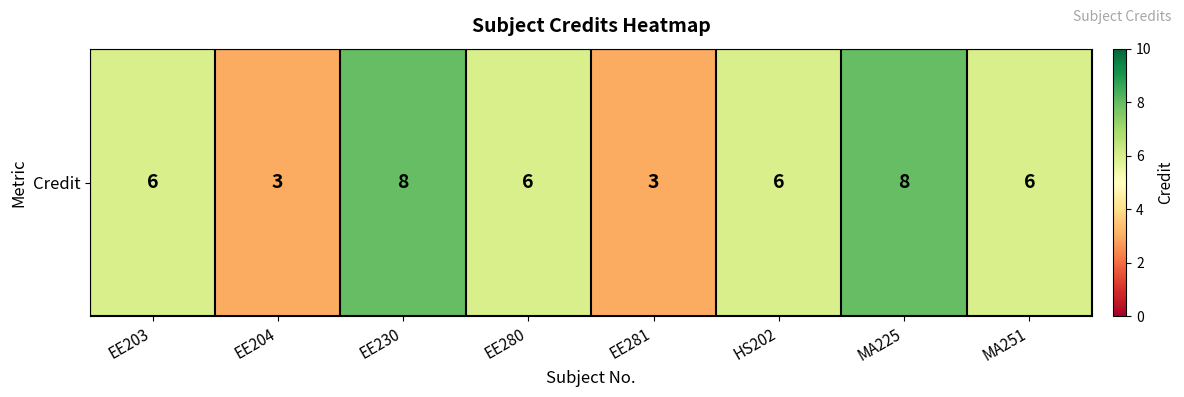

What is the difference between the maximum and minimum values?

5